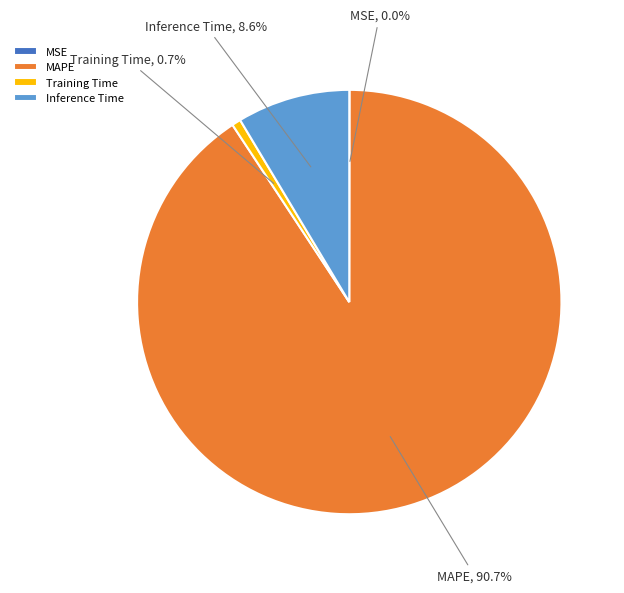

Which category has the biggest portion of the pie?

MAPE